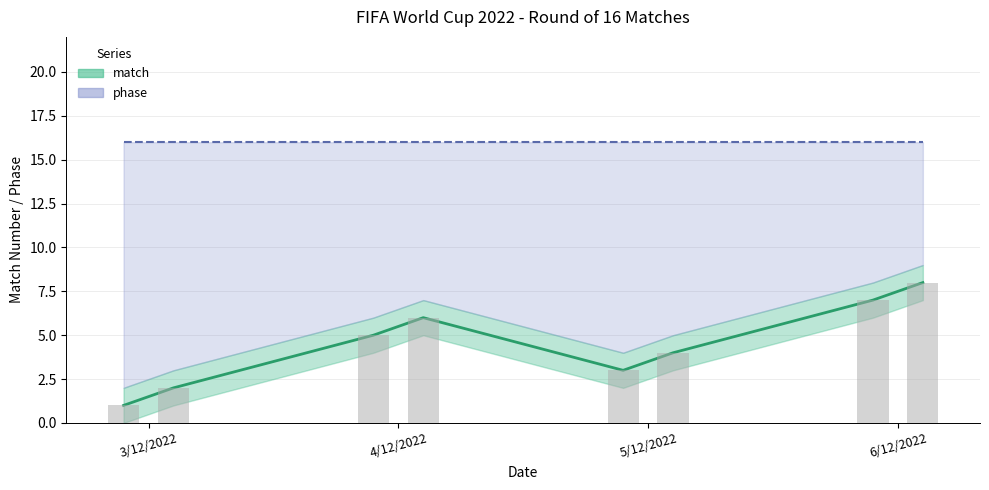

At how many categories does at least one series exceed 2?

8